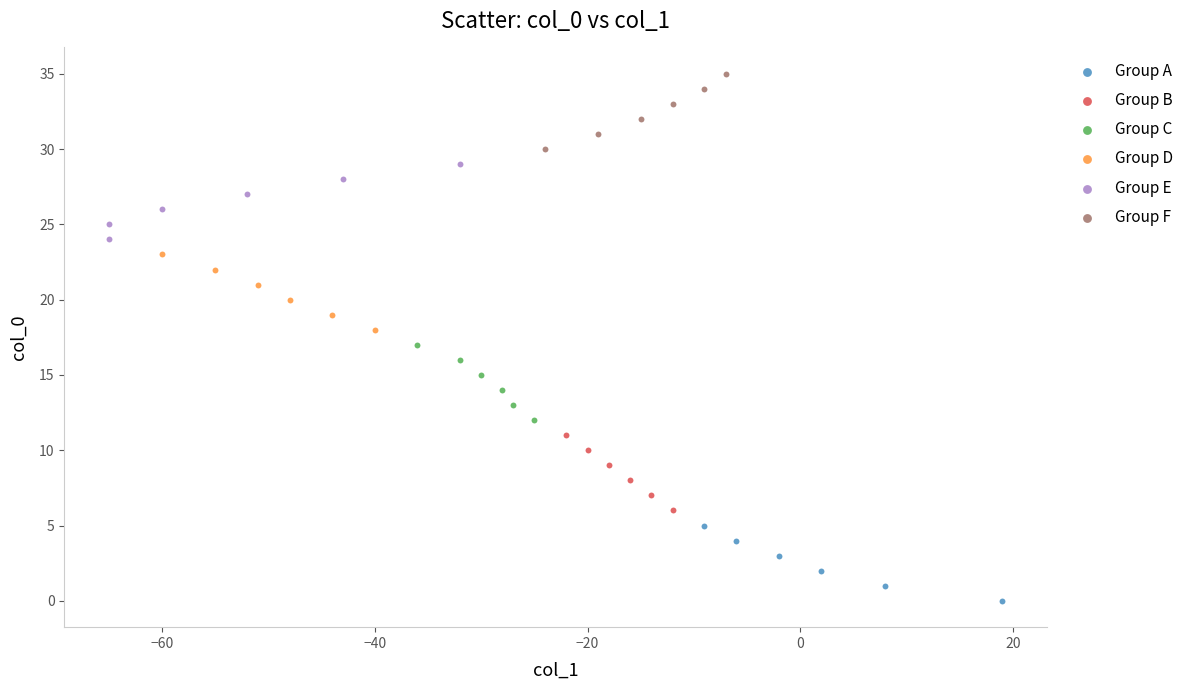

Which series contains the highest Y value?

Group F